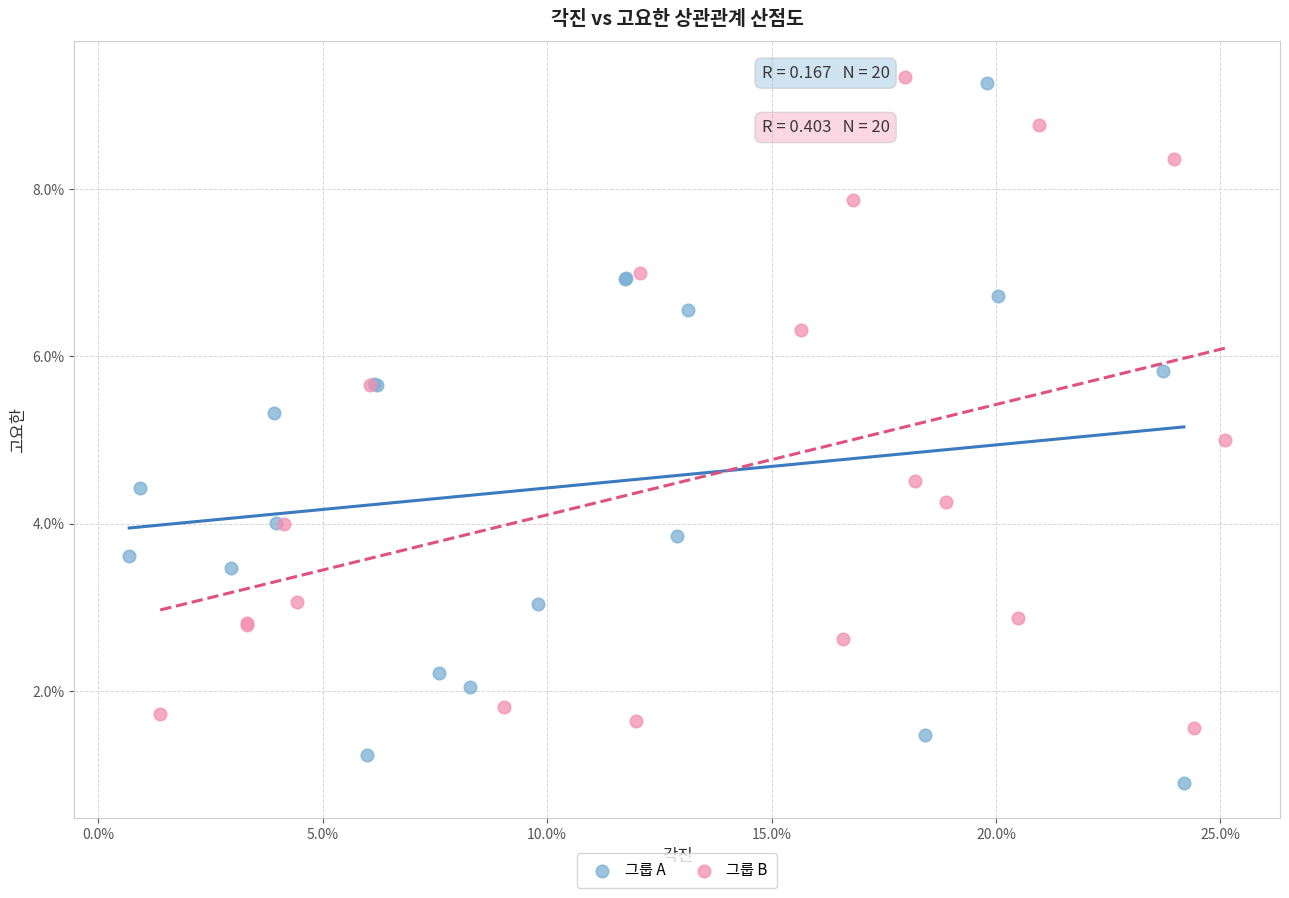

Which series contains the highest Y value?

그룹 B